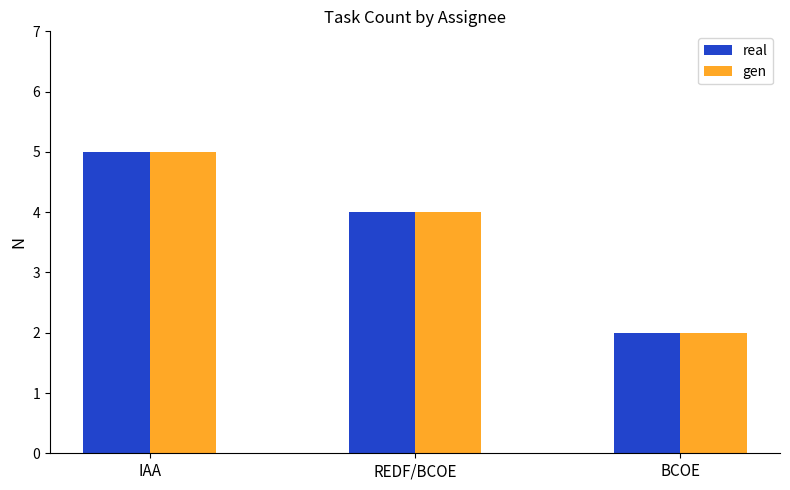

Is the value of gen at REDF/BCOE greater than the value of real at IAA?

No